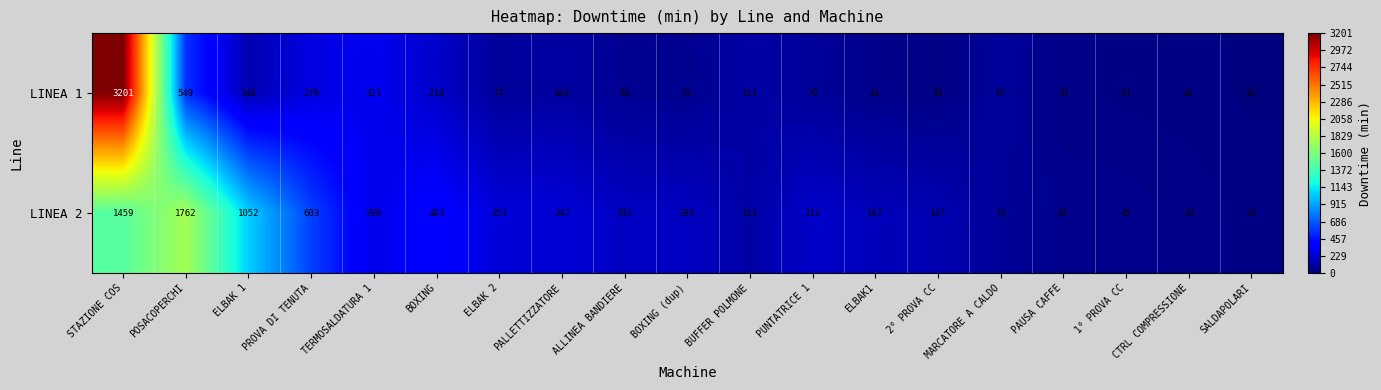

What is the difference between the LINEA 1 values at CTRL COMPRESSIONE and PROVA DI TENUTA?

260